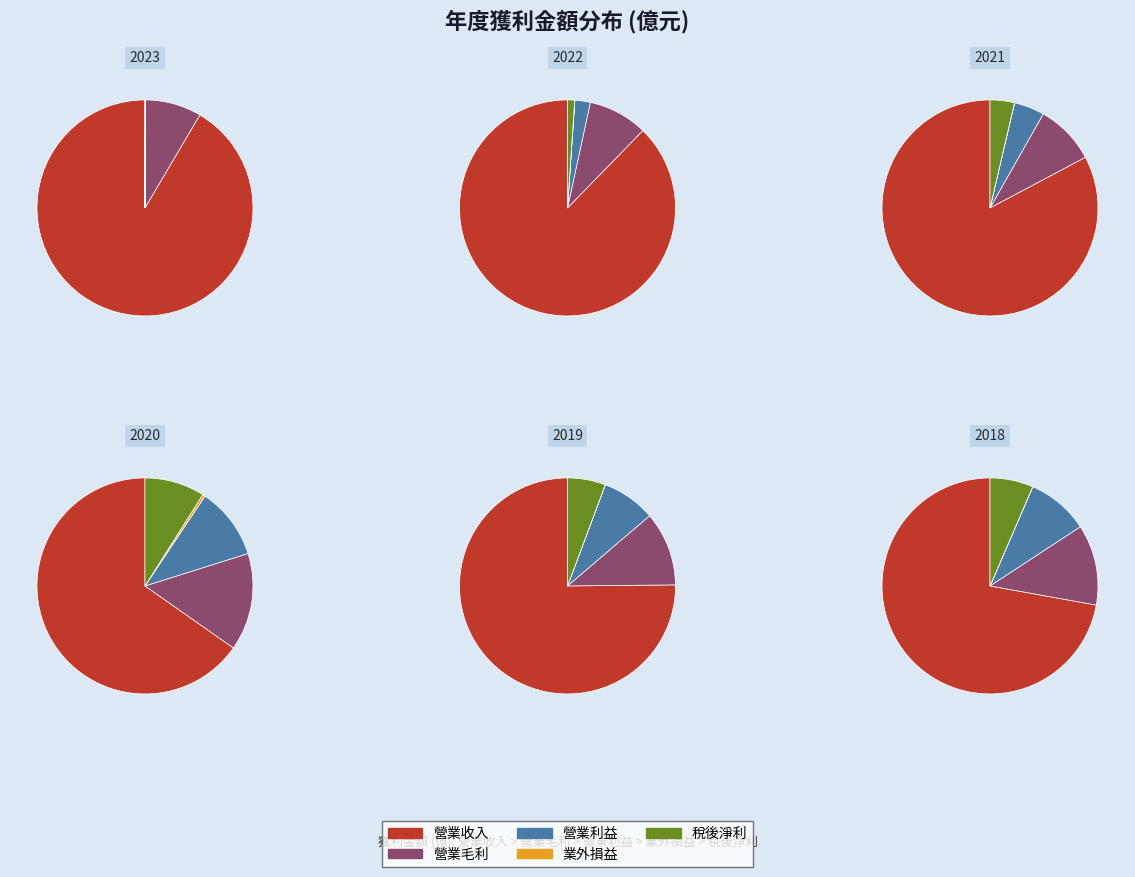

What is the total percentage of 2021 and 2019?

39.3%